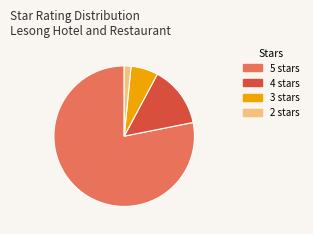

Which slice is the largest?

5 stars